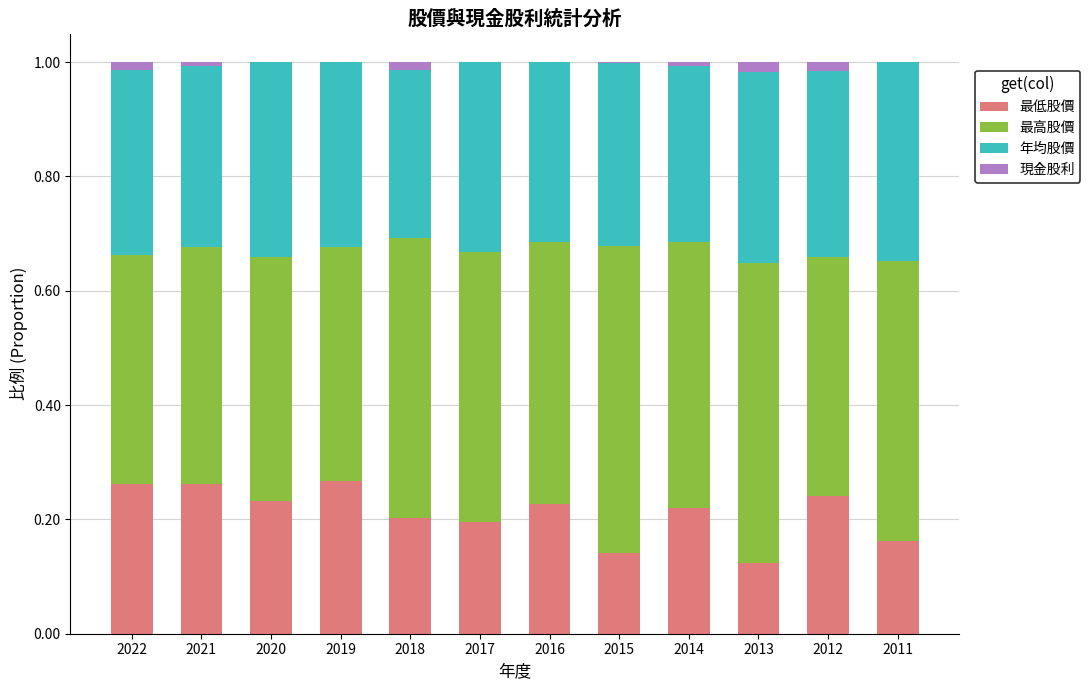

How many distinct data groups are displayed?

4